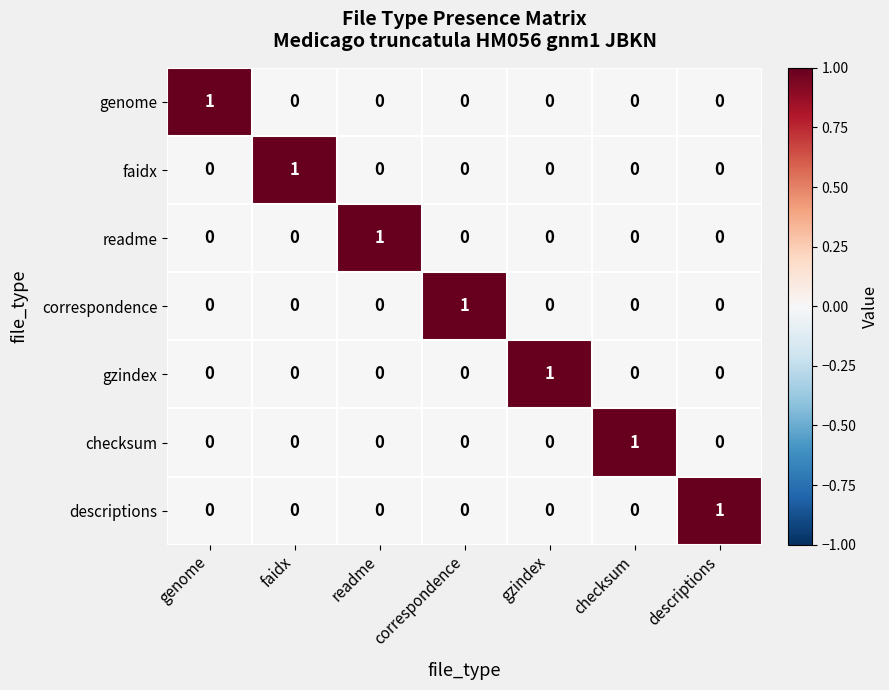

True or false: faidx has a value of 0 at genome.

True